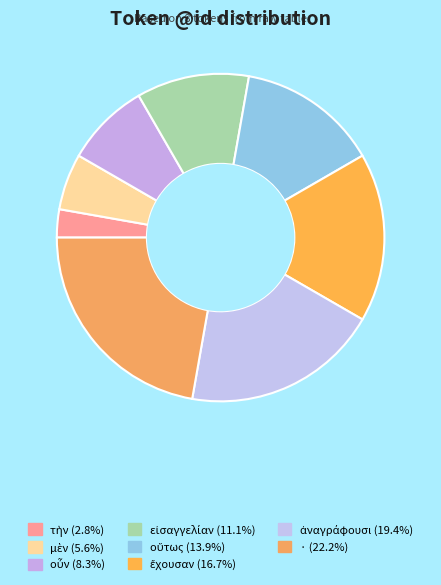

How much of the chart is everything except εἰσαγγελίαν?

88.9%